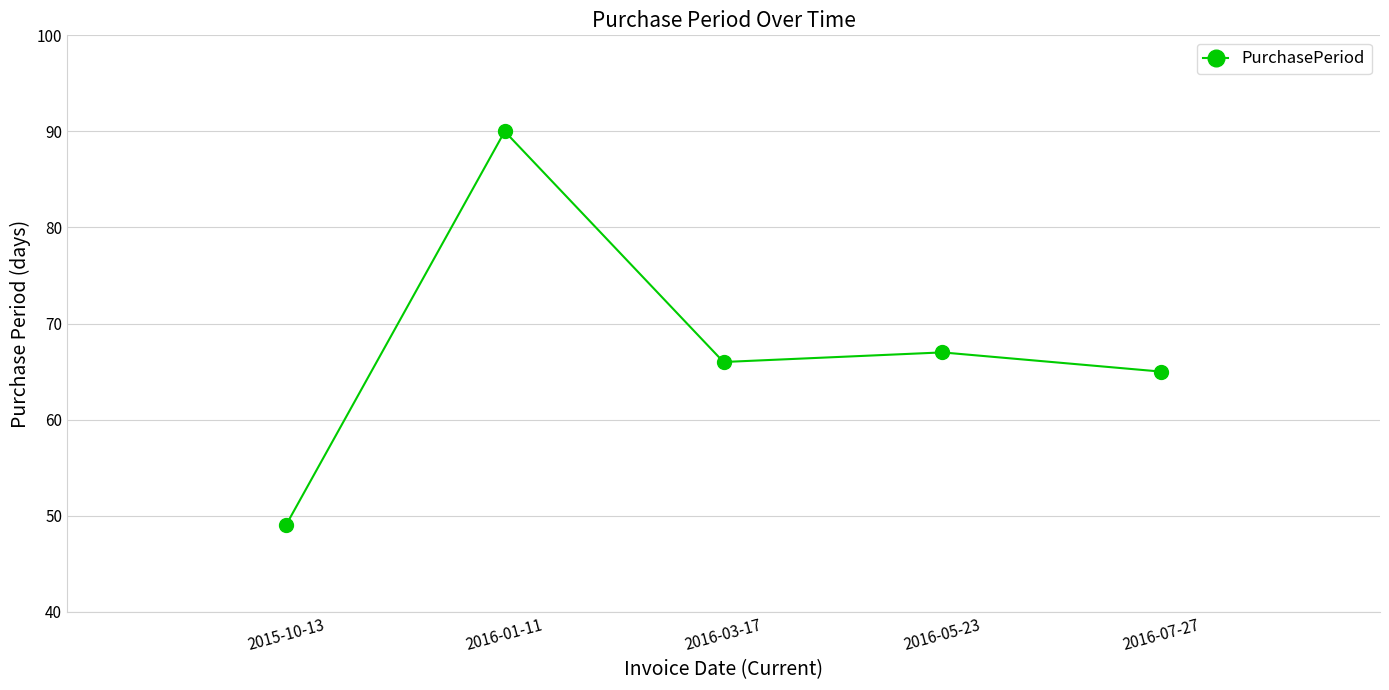

List the labels in order of value, largest first.

2016-01-11, 2016-05-23, 2016-03-17, 2016-07-27, 2015-10-13